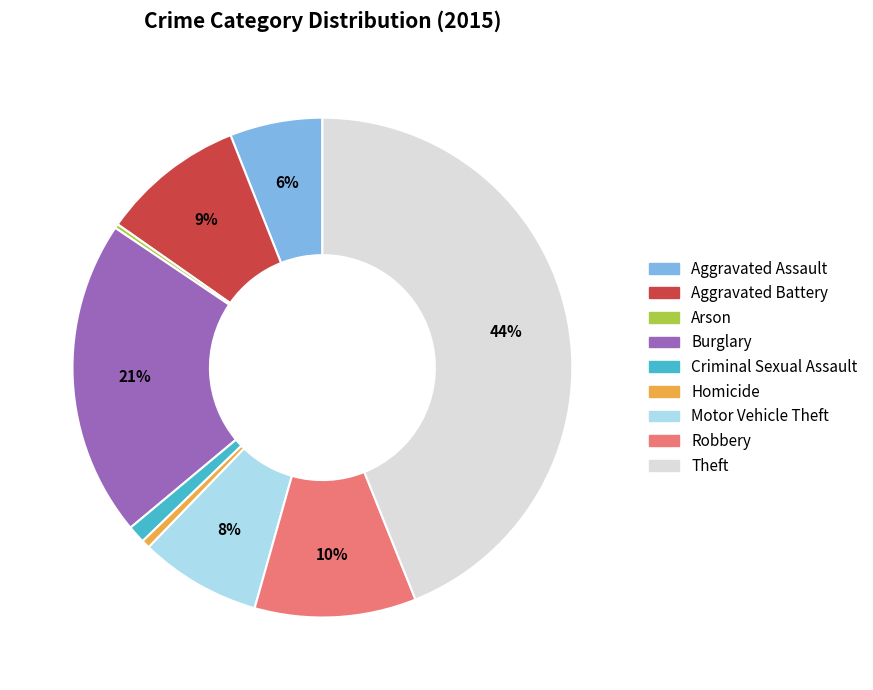

What is the largest slice in the pie chart?

Theft